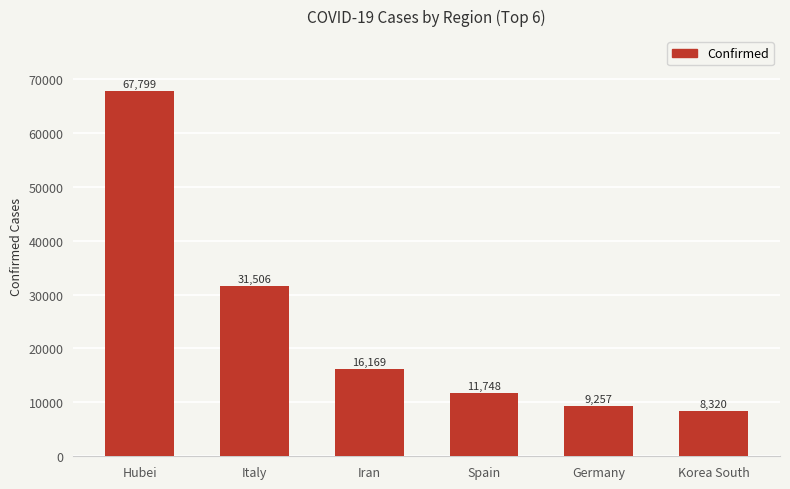

What is the sum of the values at Hubei and Iran?

83968